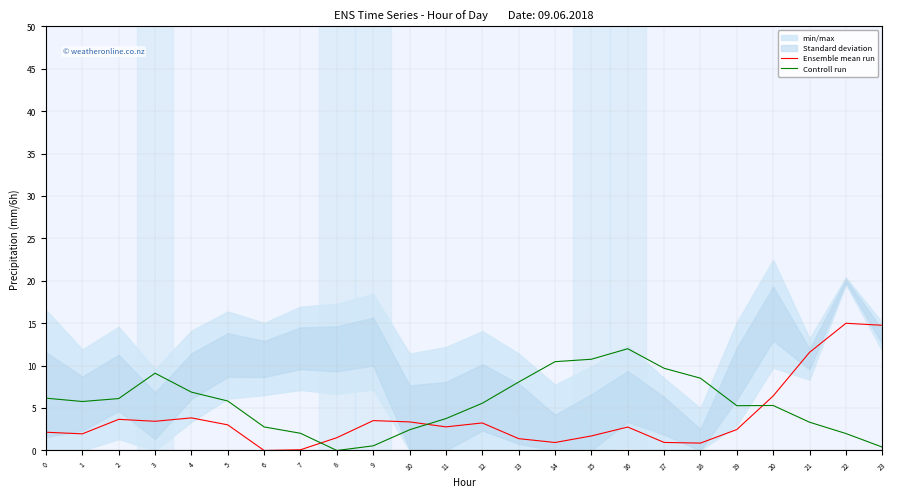

What value does the Ensemble mean run series have at 7?

0.1